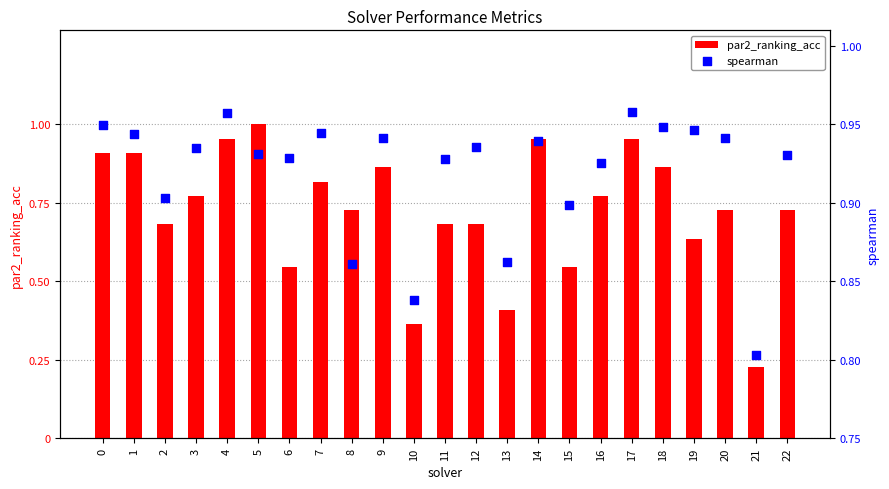

Which series contains the highest Y value?

par2_ranking_acc